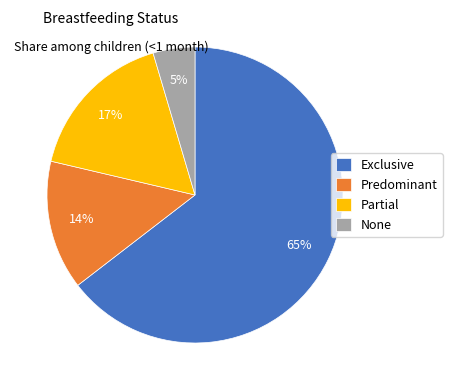

To the nearest percent, what portion does Partial represent?

17%